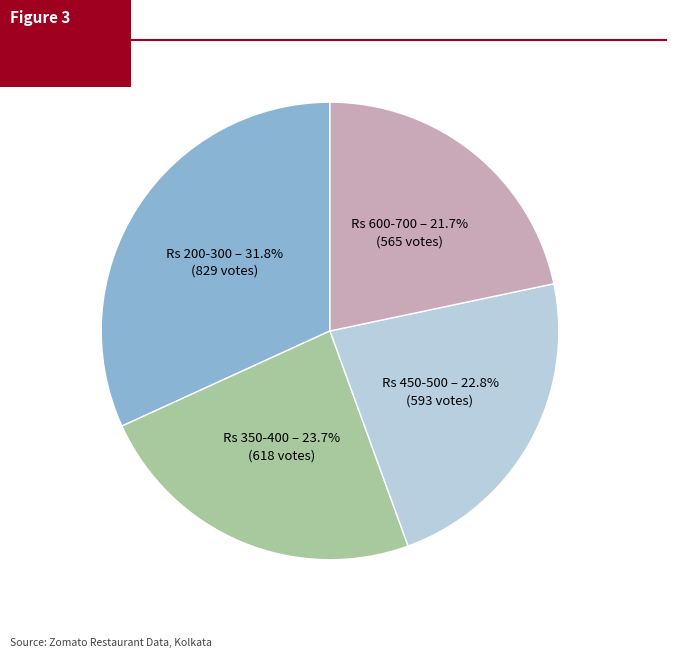

Is there a majority slice in this chart?

No